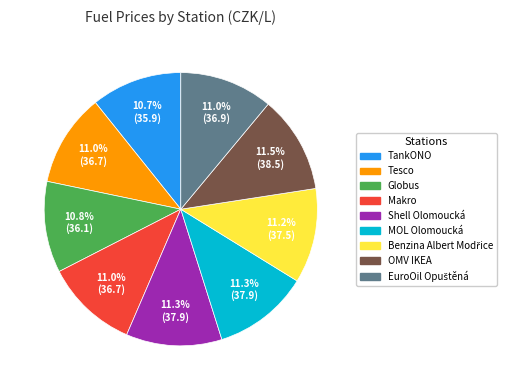

What is the ratio of the value at Globus to the value at TankONO?

1.0